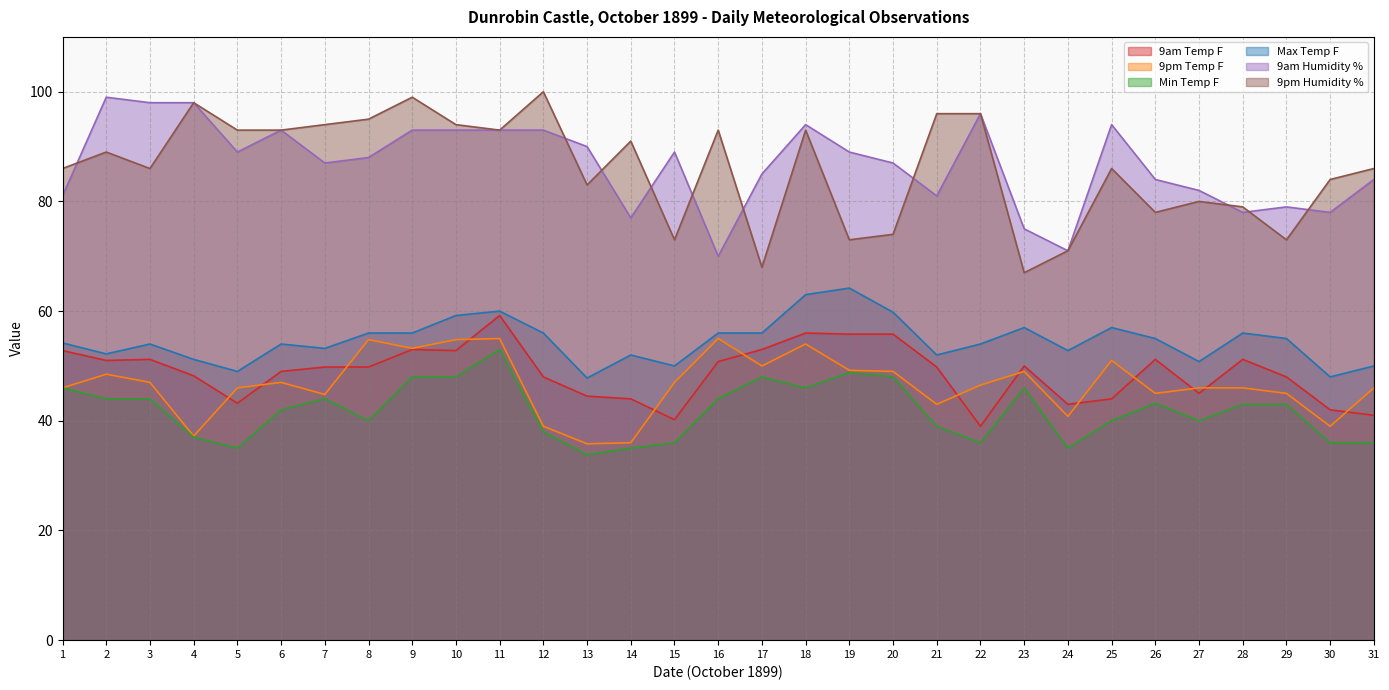

The value of 9pm Temp F at 27 is 46.0. True or false?

True